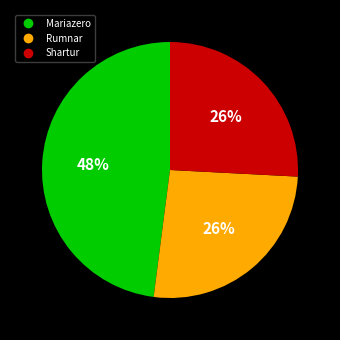

Combined, do Rumnar and Shartur account for over 50%?

Yes